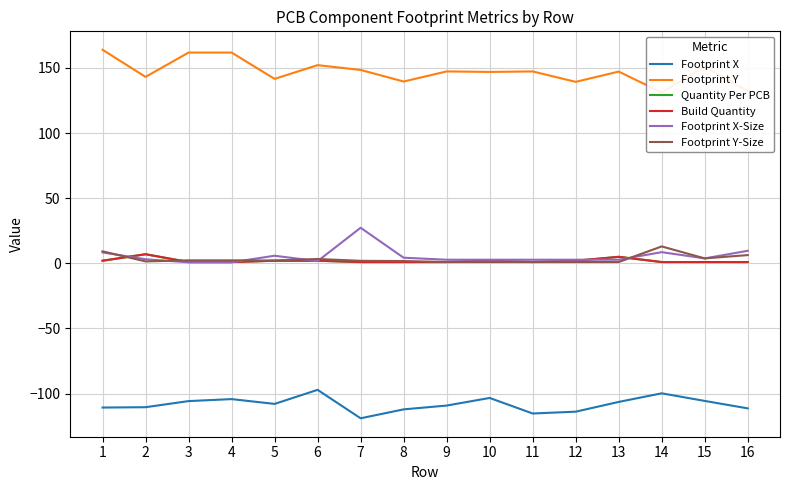

Rank the series by their maximum value, from lowest to highest.

Footprint X, Quantity Per PCB, Build Quantity, Footprint Y-Size, Footprint X-Size, Footprint Y